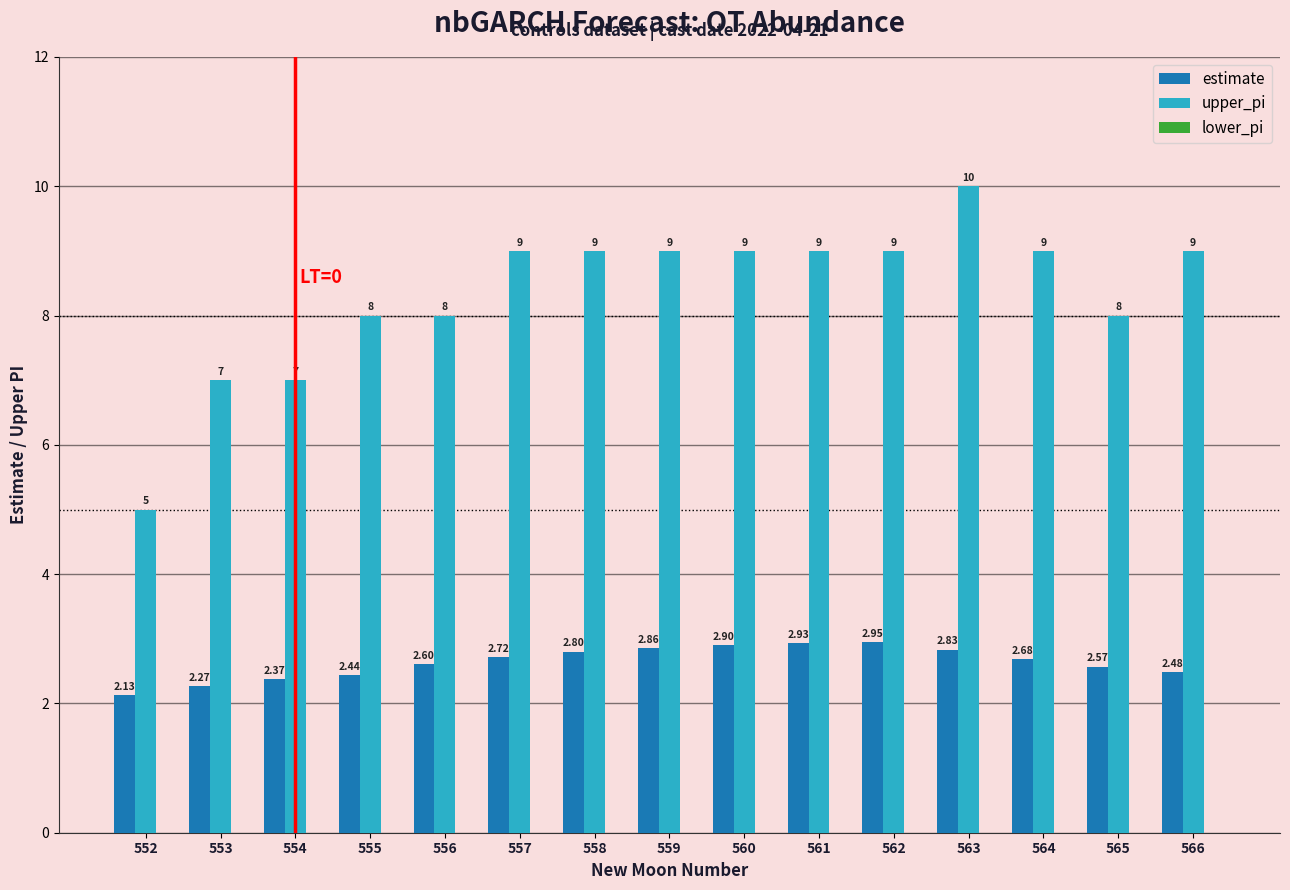

At which label does estimate reach its minimum?

552